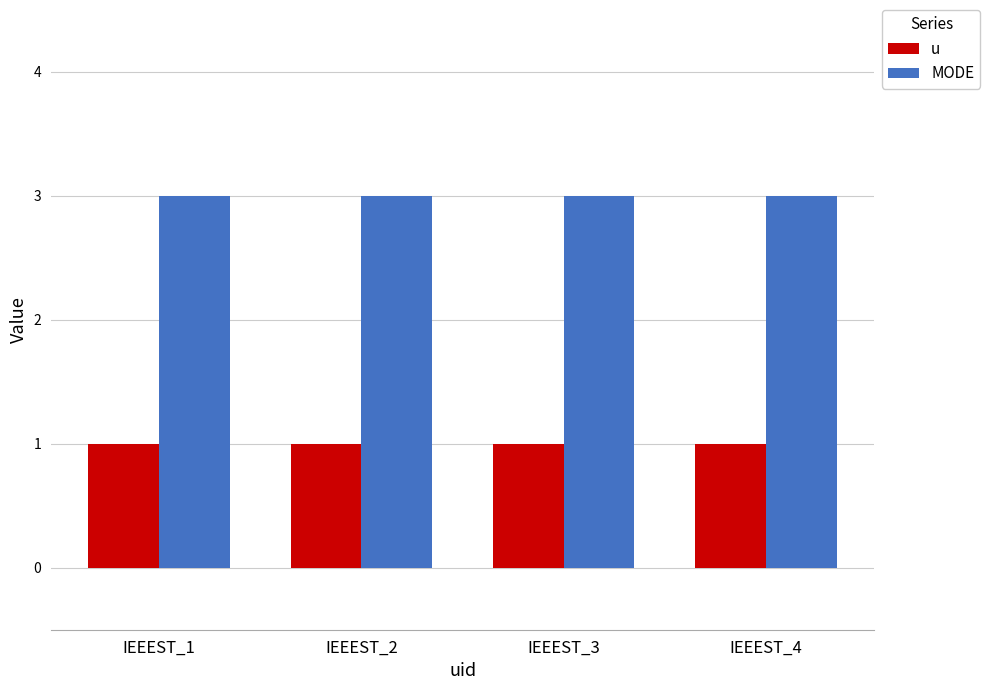

Reading left to right, extract all data points from this chart.

u: IEEEST_1=1	IEEEST_2=1	IEEEST_3=1	IEEEST_4=1
MODE: IEEEST_1=3	IEEEST_2=3	IEEEST_3=3	IEEEST_4=3